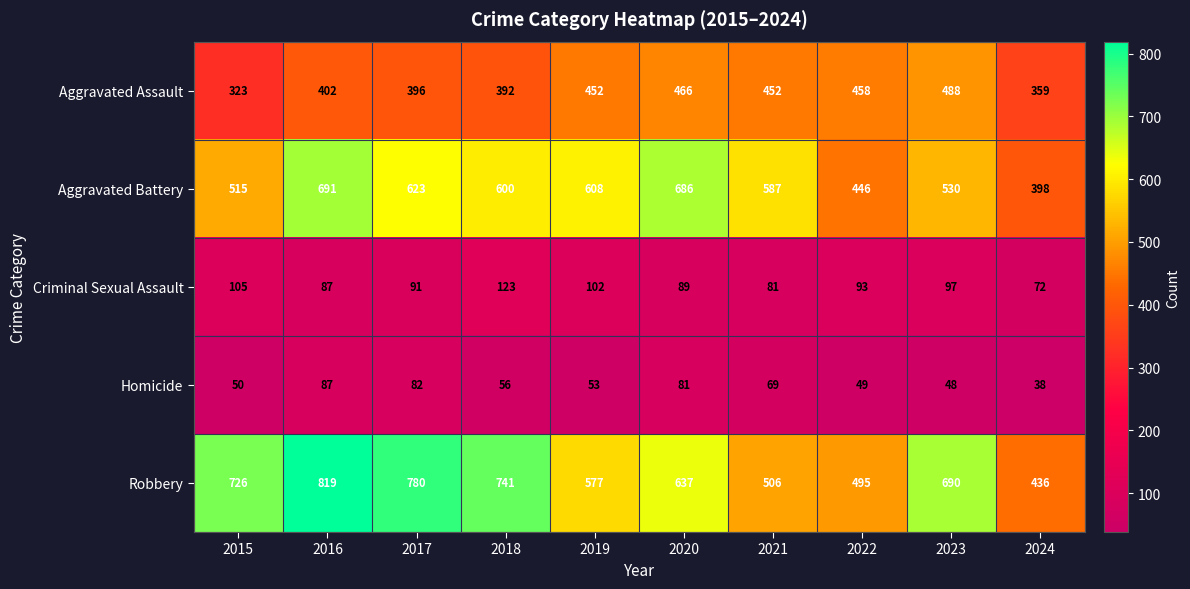

At which label does Homicide first exceed 56?

2016